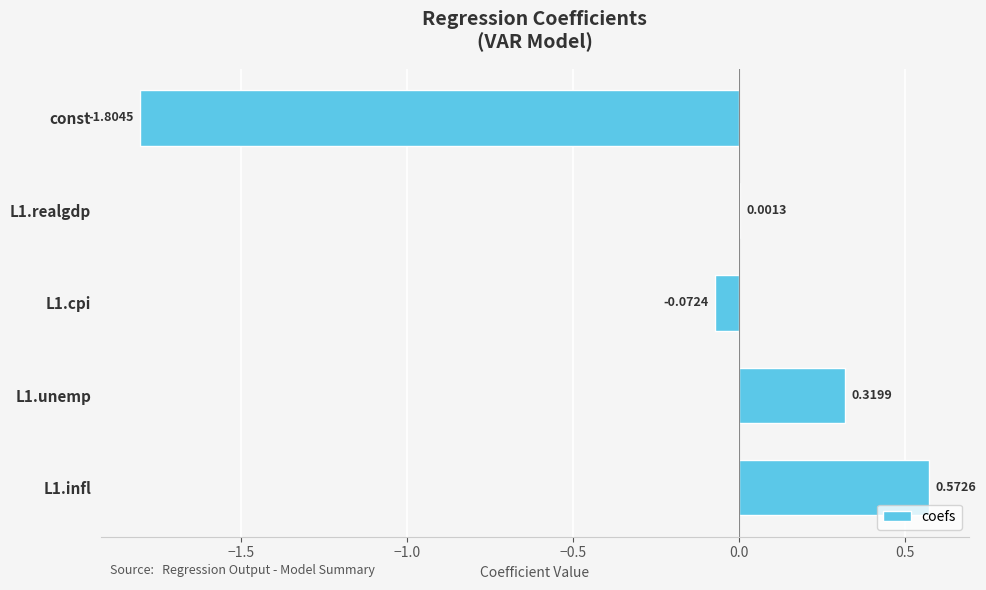

Are the bars horizontal?

Yes